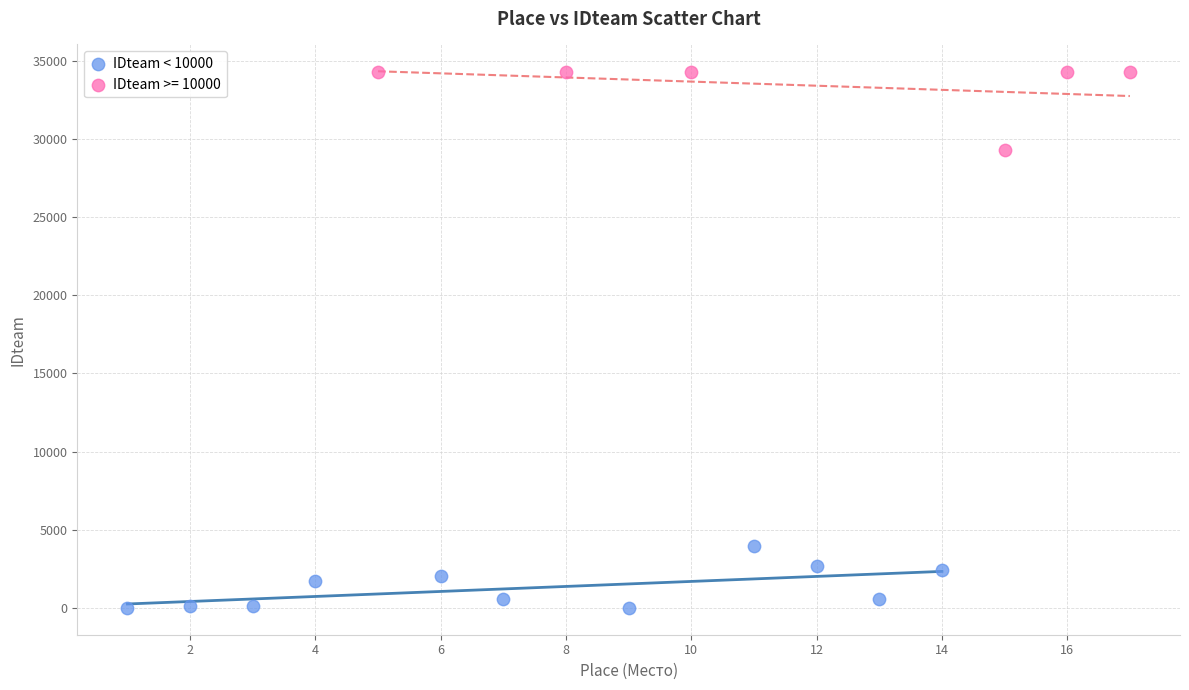

Which series contains the highest Y value?

IDteam >= 10000